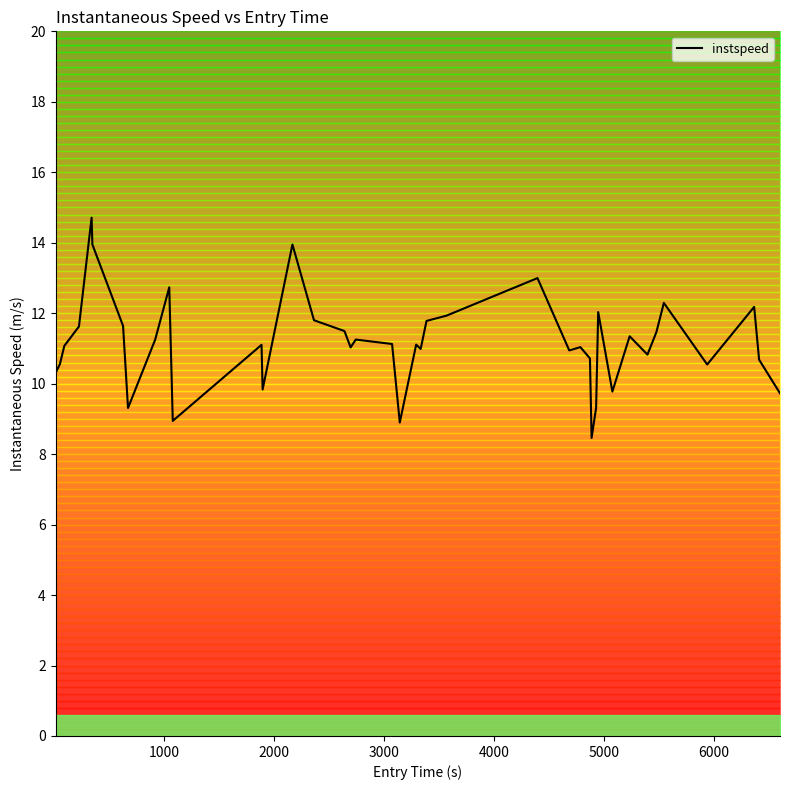

What is the value of the 29th point from the left?

8.5